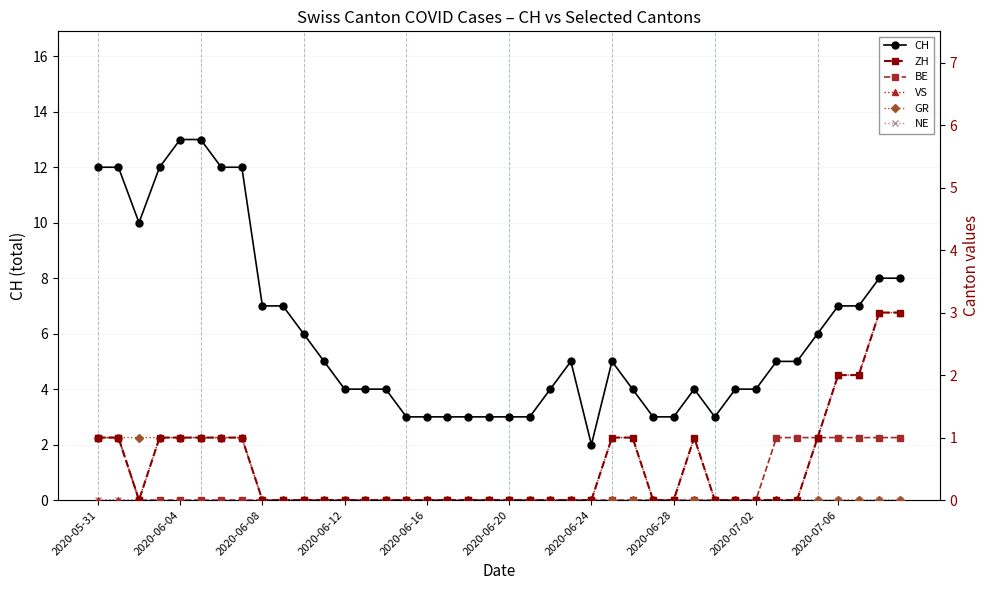

What is the maximum value for CH?

13